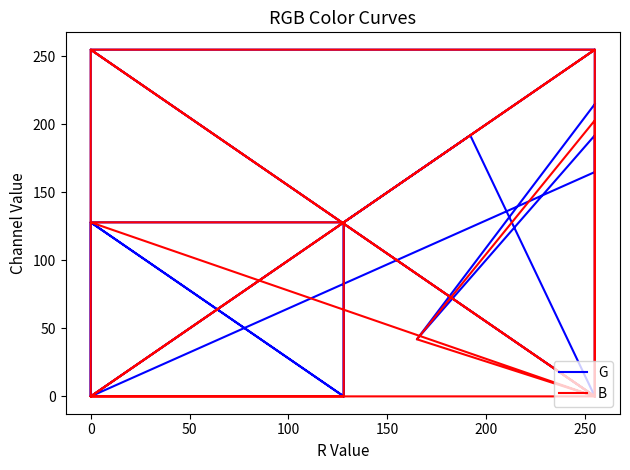

True or false: G has a value of 450 at 200.

False